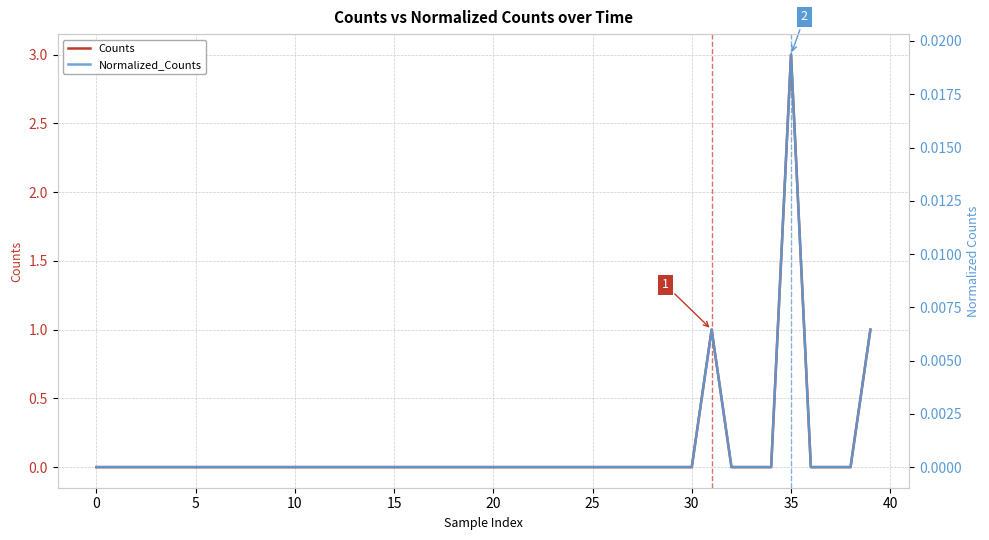

At 31, list the series in order from smallest to largest.

Normalized_Counts, Counts